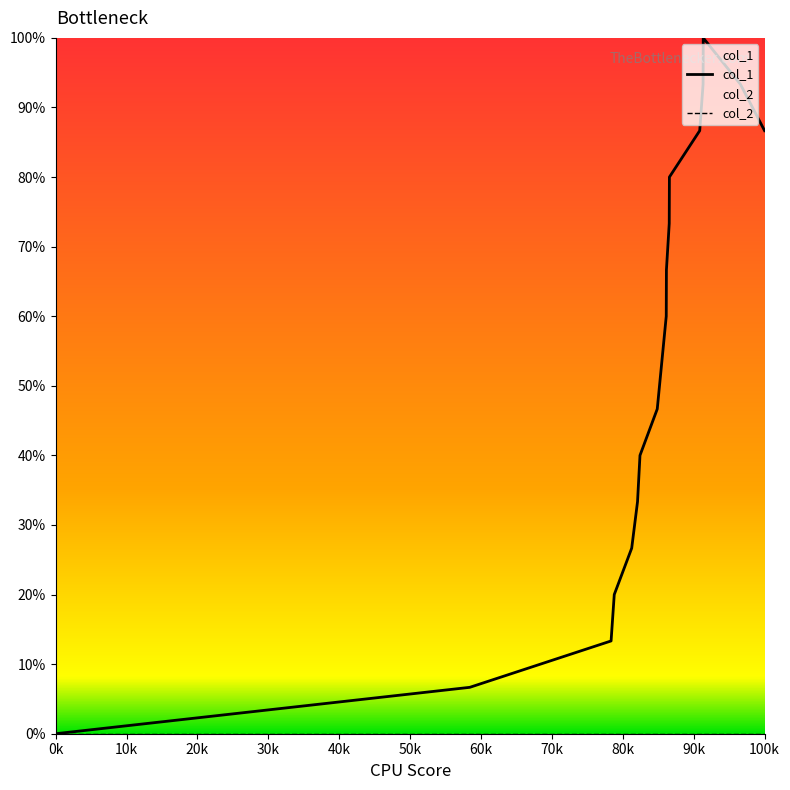

Which series has the widest spread of values?

col_1